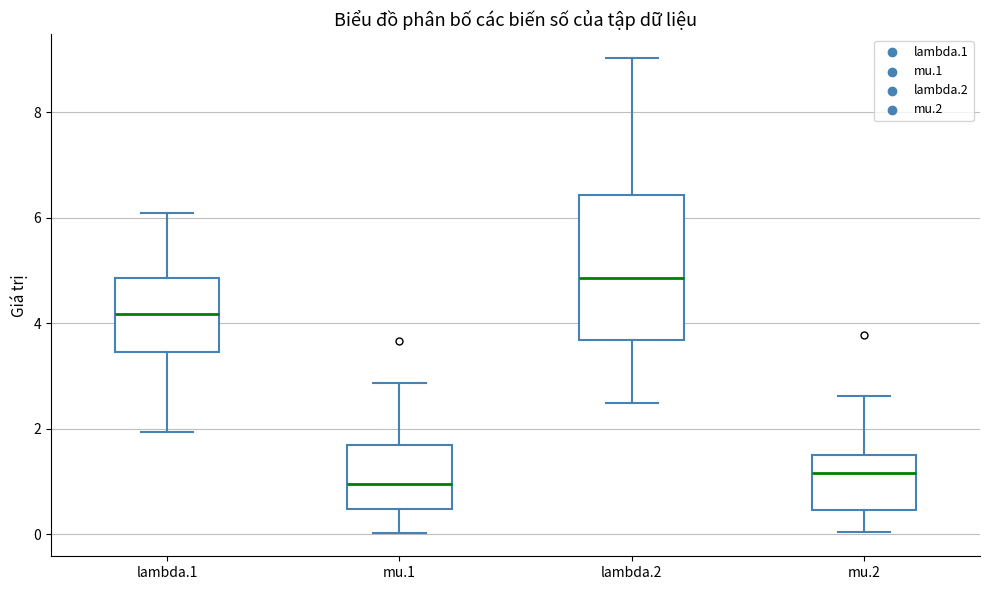

Reading left to right, read every box against the y-axis: the position of its median line, the range the box covers, and the ends of its whiskers. The values are not printed on the chart, so give them approximately, as read against the axis.

lambda.1: median 4.2, box 3.4 to 4.8, whiskers 2.0 to 6.0
mu.1: median 1.0, box 0.4 to 1.6, whiskers 0.0 to 2.8
lambda.2: median 4.8, box 3.6 to 6.4, whiskers 2.4 to 9.0
mu.2: median 1.2, box 0.4 to 1.4, whiskers 0.0 to 2.6